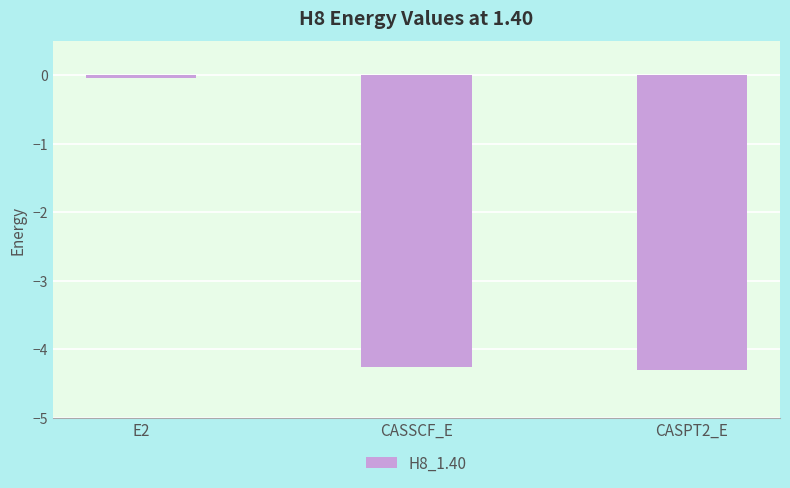

At which label is the value closest to -2?

E2